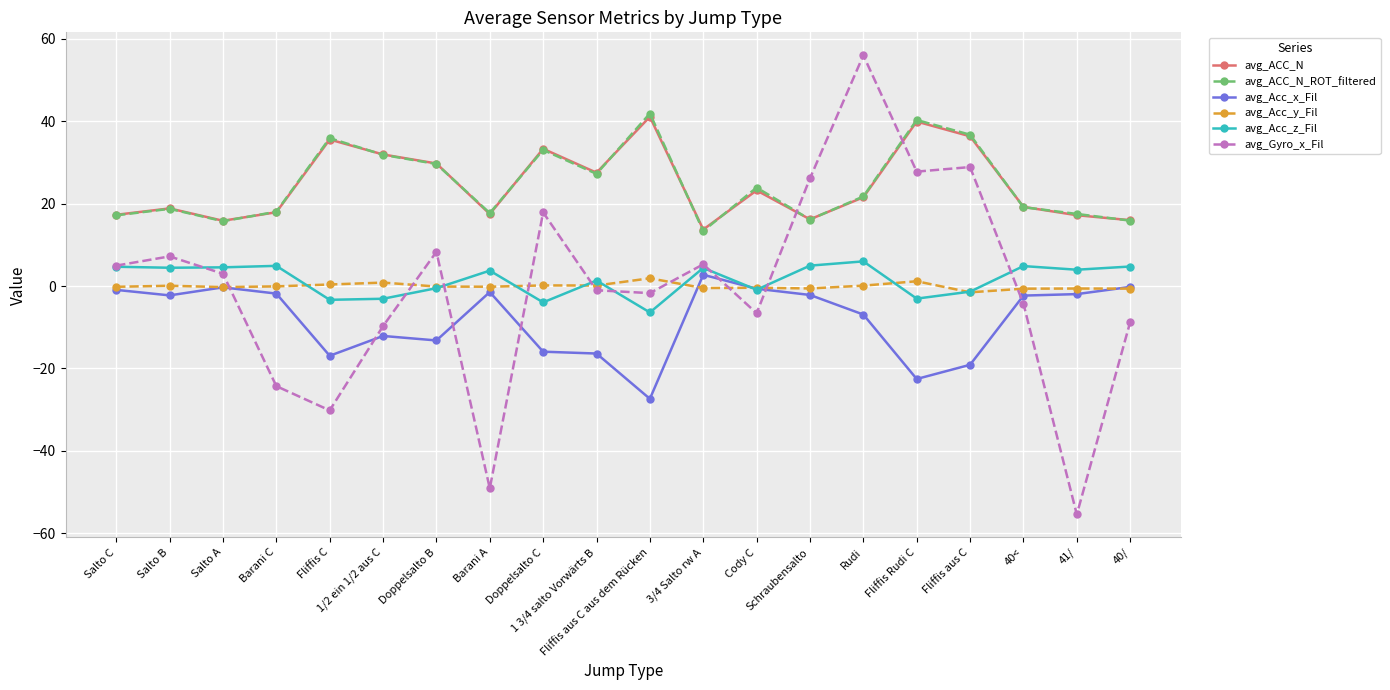

Is it true that avg_ACC_N equals 35.6 at Fliffis C?

True